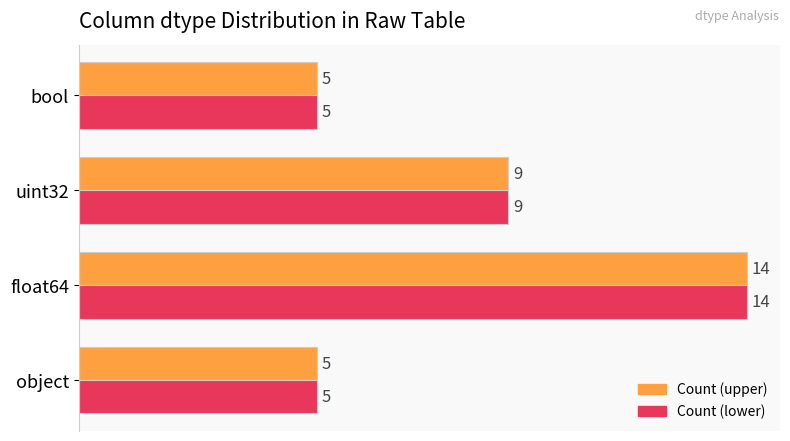

What is the maximum value shown in the chart?

14